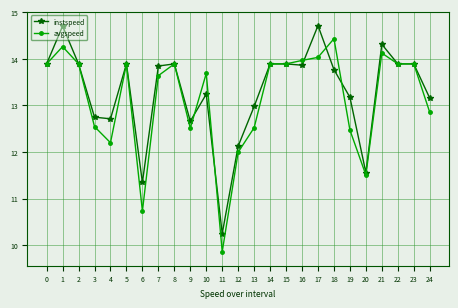

What are all the series names shown in the legend?

instspeed, avgspeed